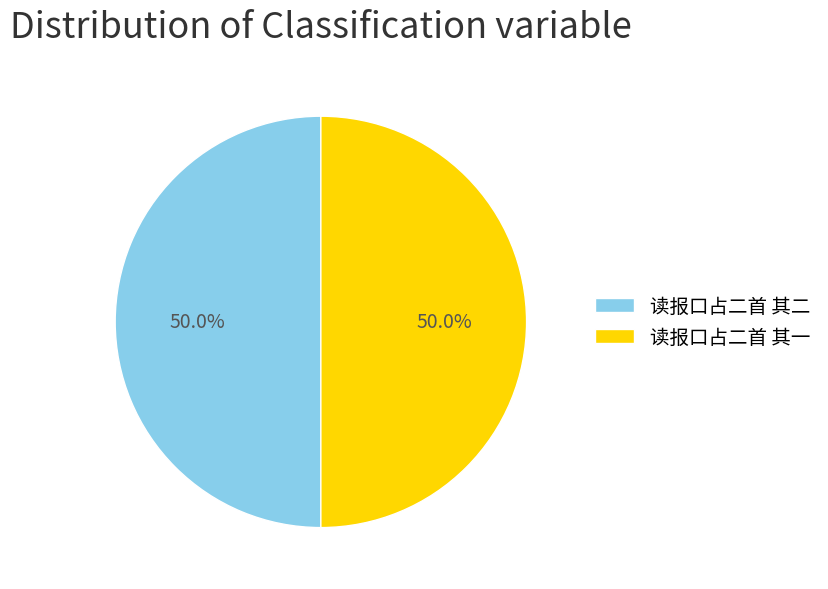

How much of the chart is everything except 读报口占二首 其二?

50.0%